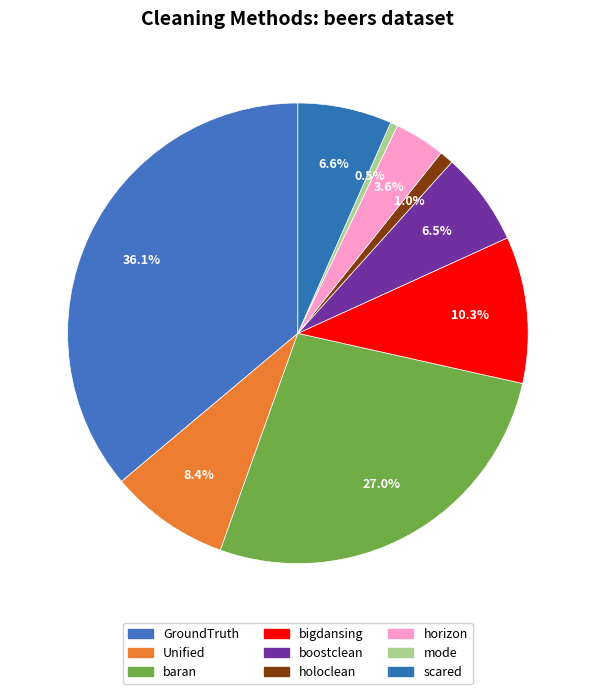

Combined, what portion of the pie is bigdansing and baran?

37.3%